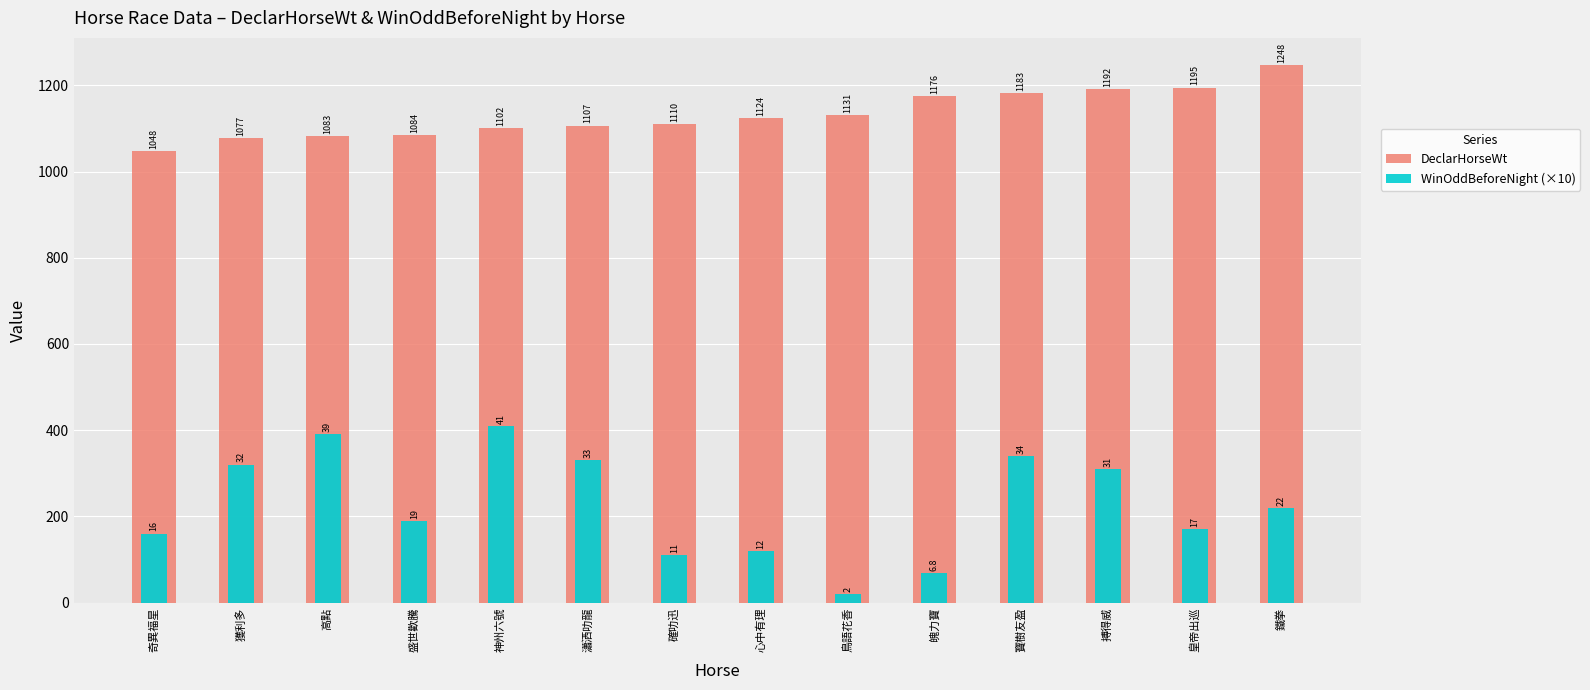

How many bars are there in each group?

2